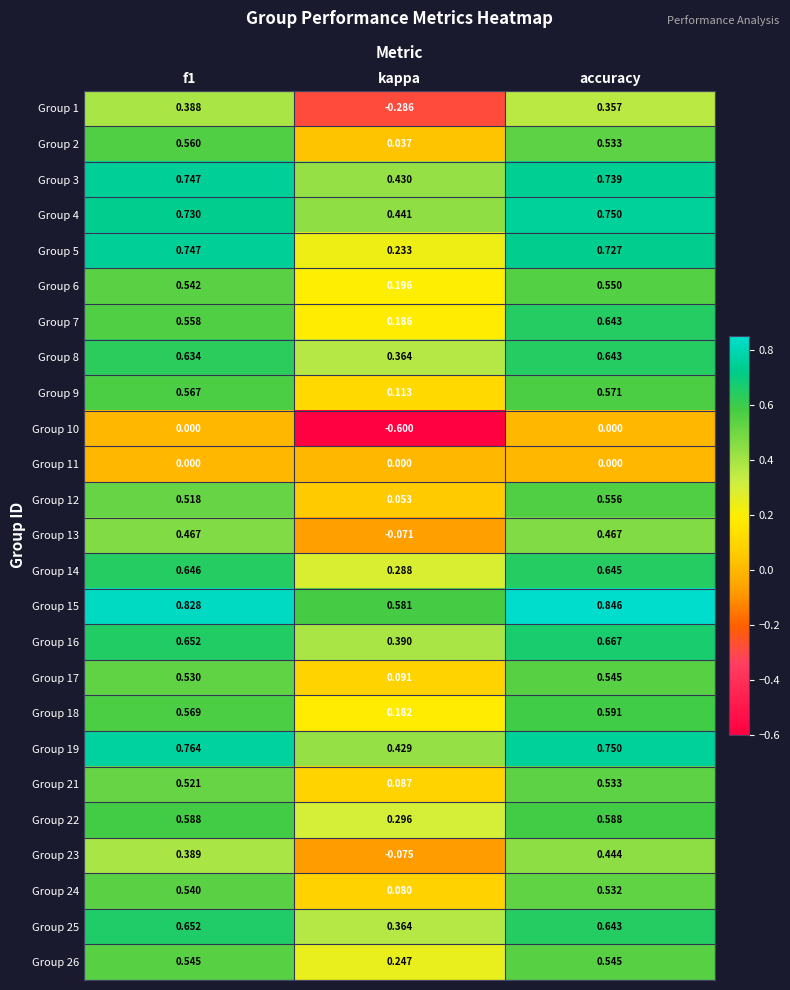

Where is Group 17 nearest to the value 0?

kappa